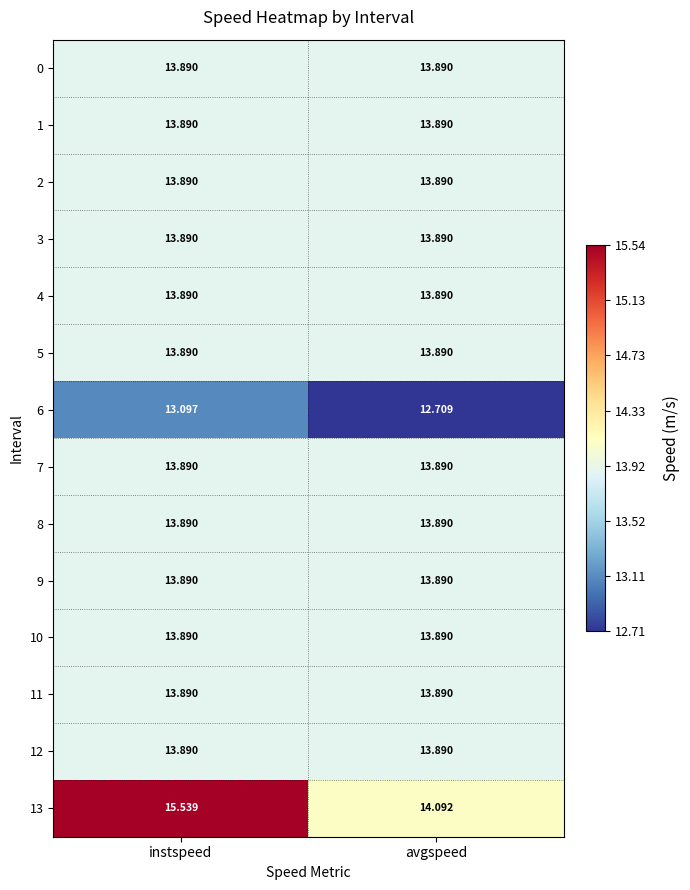

Where is 13 nearest to the value 14?

avgspeed